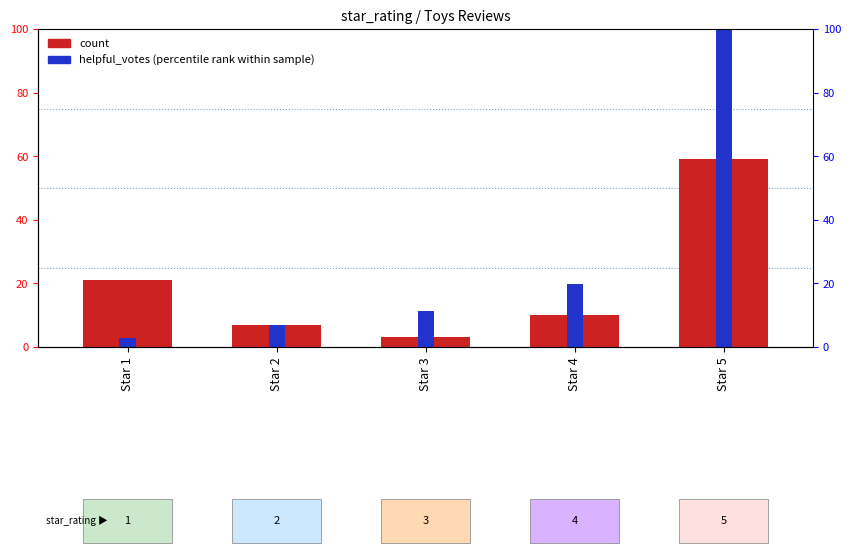

Reading left to right, transcribe all the data shown in this chart.

count: Star 1=21.0	Star 2=7.0	Star 3=3.0	Star 4=10.0	Star 5=59.0
helpful_votes (percentile rank): Star 1=2.8	Star 2=7.0	Star 3=11.3	Star 4=19.7	Star 5=100.0